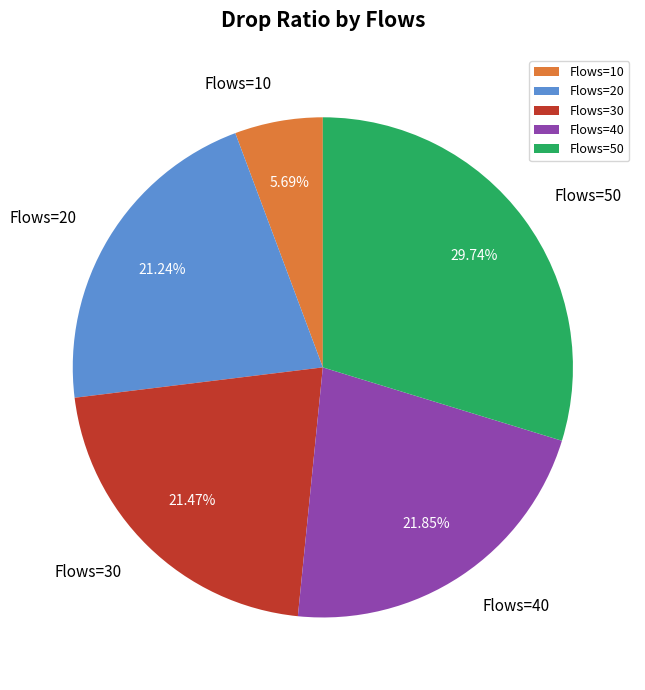

Between Flows=20 and Flows=40, which is larger?

Flows=40